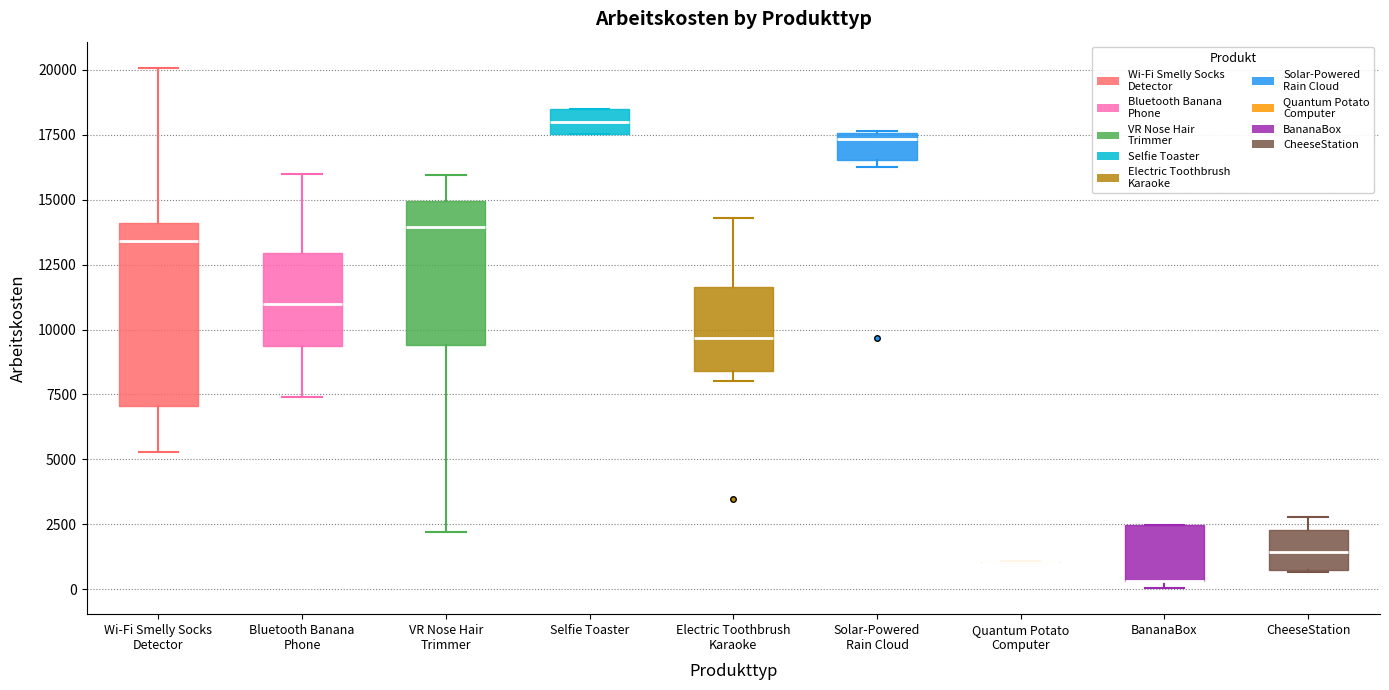

Comparing the boxes themselves (not the whiskers), which one is the tallest?

Wi-Fi Smelly Socks Detector